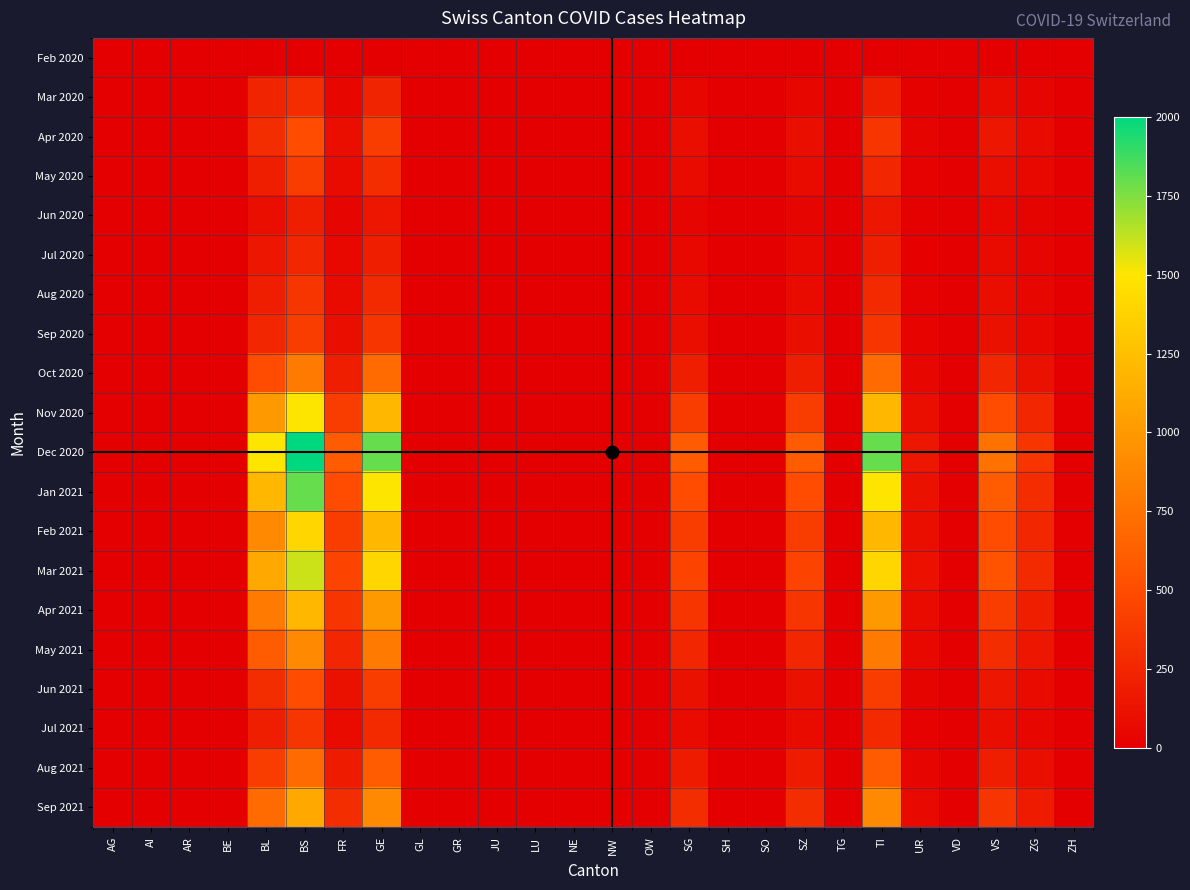

Which series has the widest spread of values?

Dec 2020